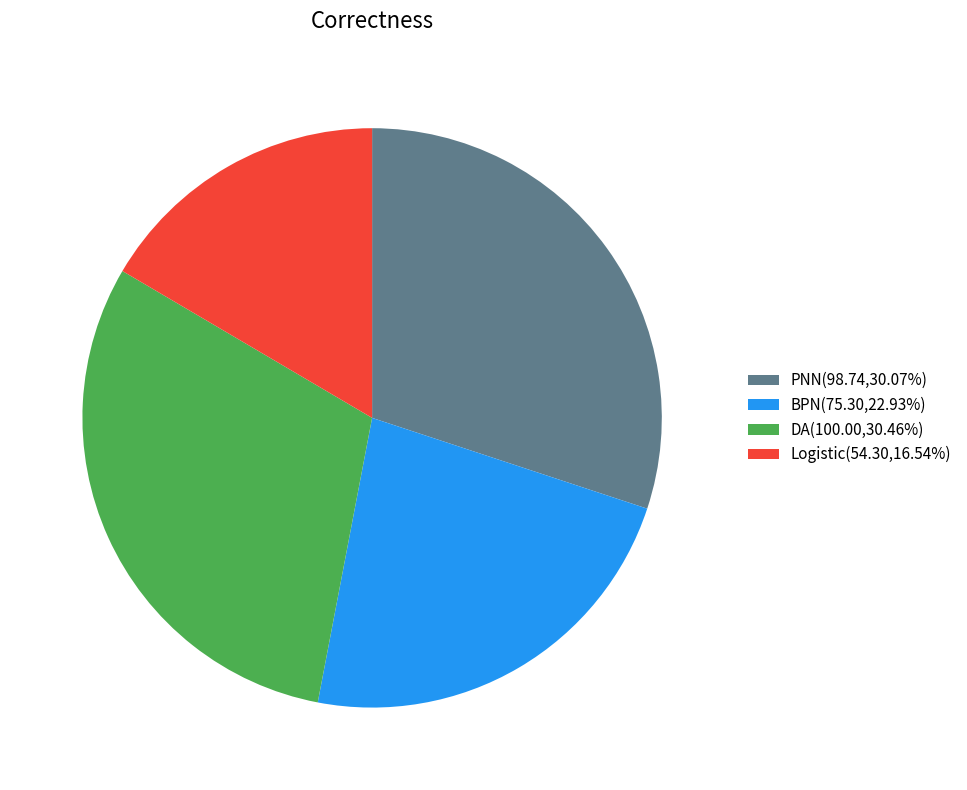

Does any single category account for the majority?

No